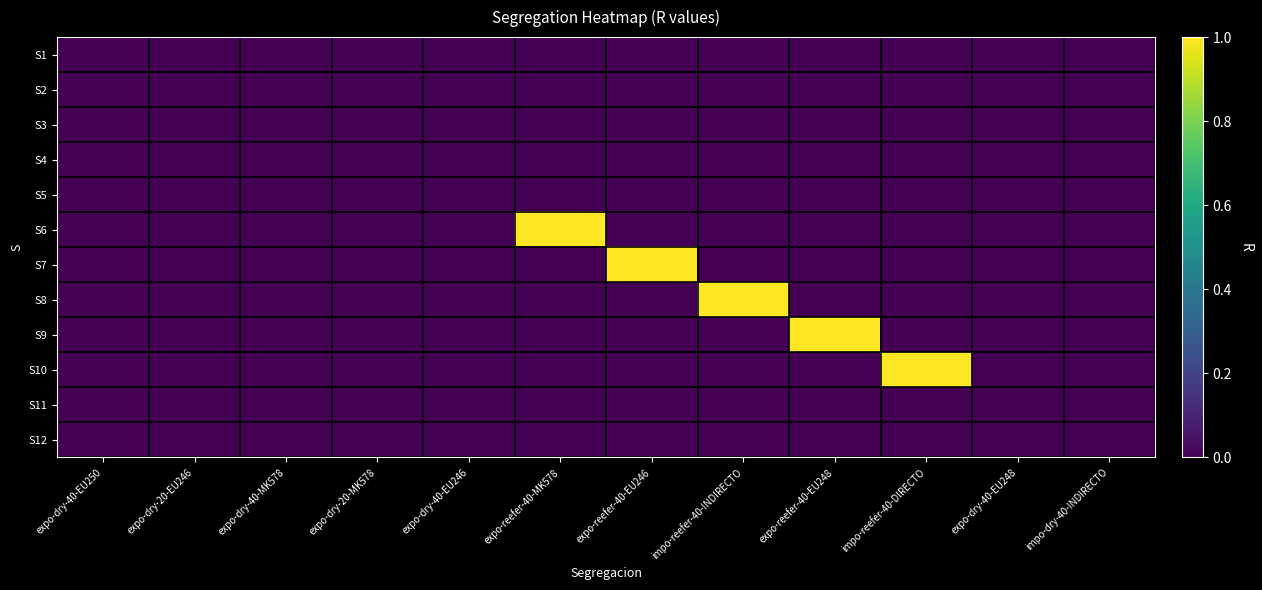

At expo-reefer-40-EU248, list the series in order from largest to smallest.

S9, S1, S2, S3, S4, S5, S6, S7, S8, S10, S11, S12